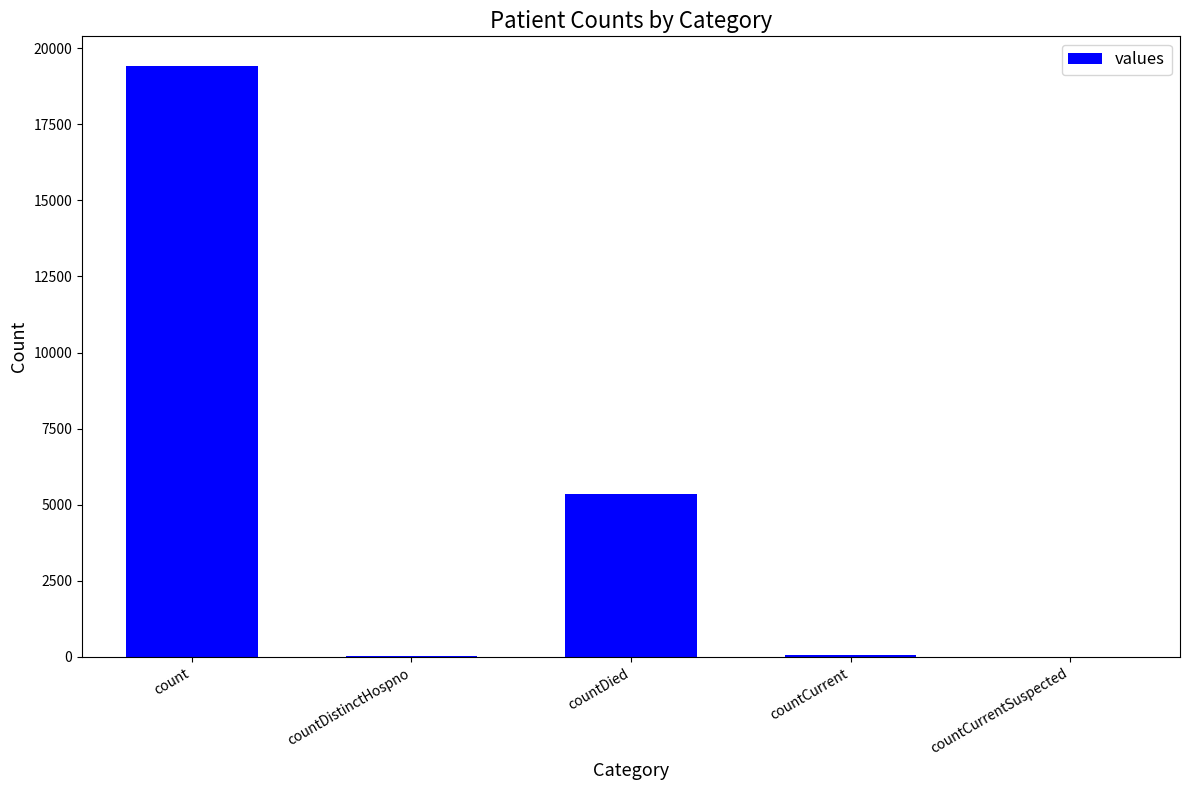

What is the maximum value shown in the chart?

19420